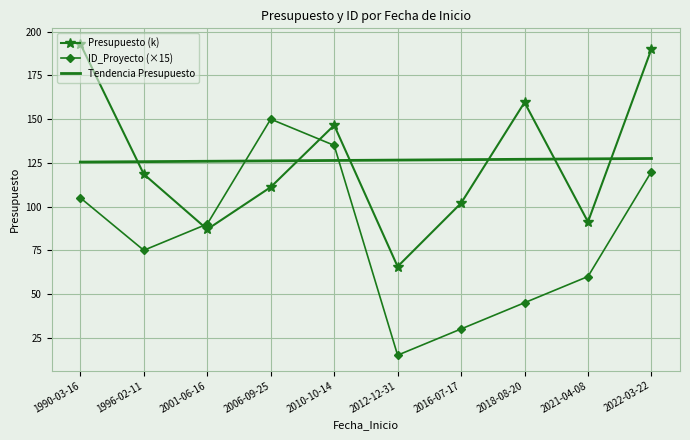

At how many categories does at least one series exceed 181?

2